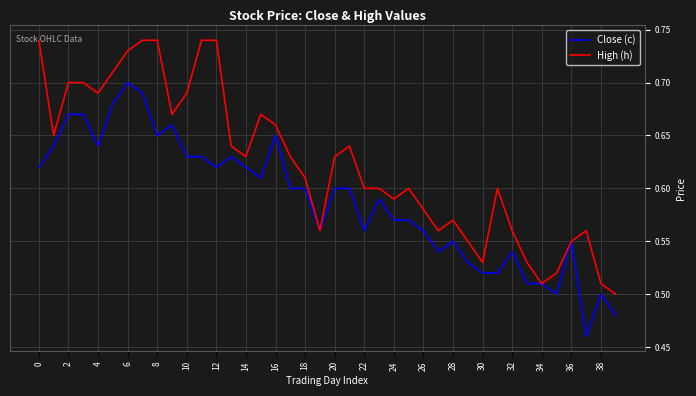

Rank the series by their average value, from lowest to highest.

Close (c), High (h)